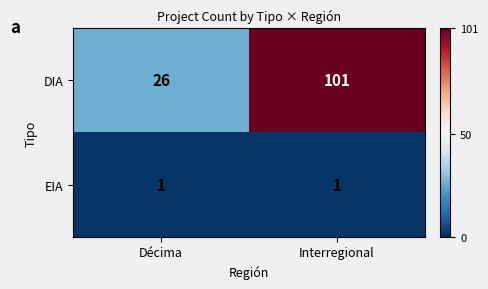

At how many categories does at least one series exceed 78?

1